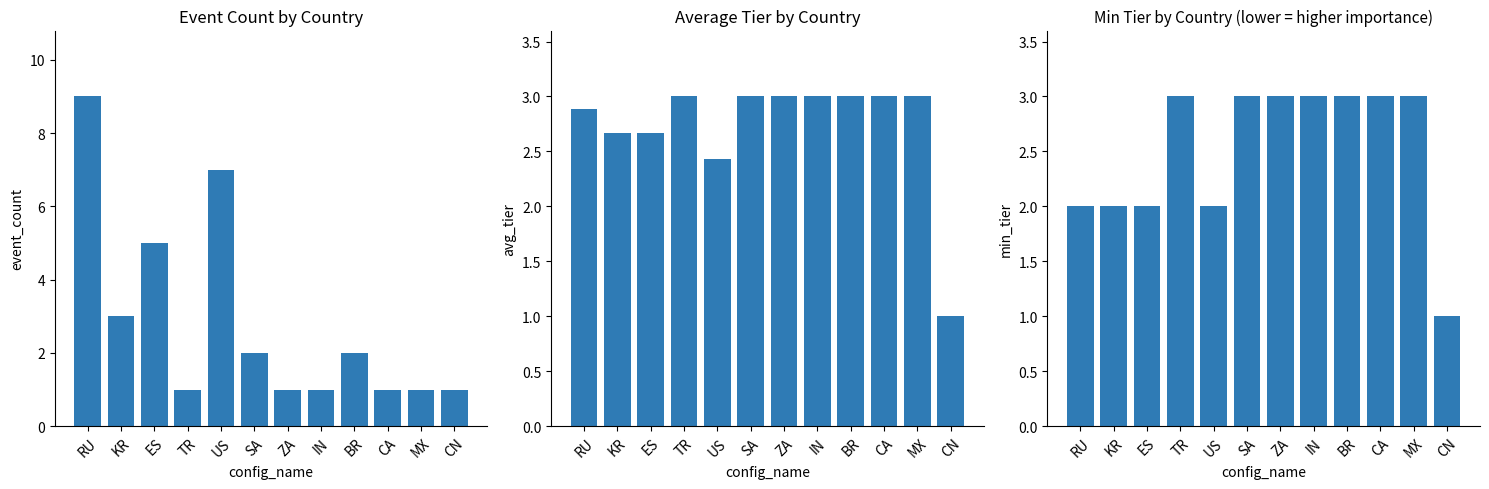

What is the sum of all Avg Tier values?

32.7